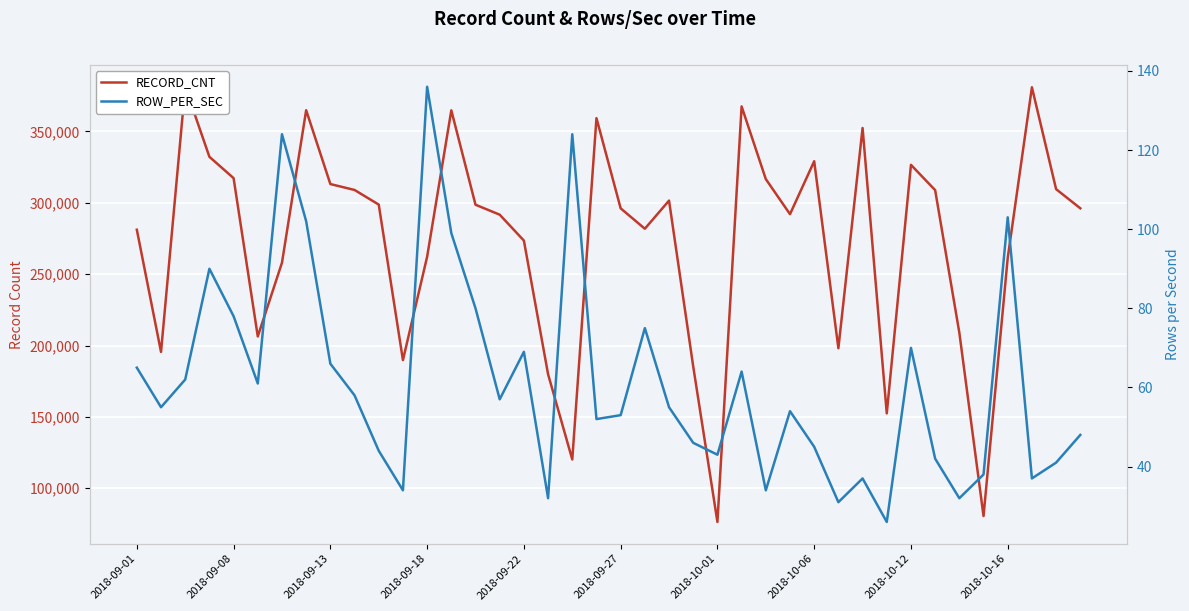

What is the difference between the maximum and minimum values in the ROW_PER_SEC series?

110